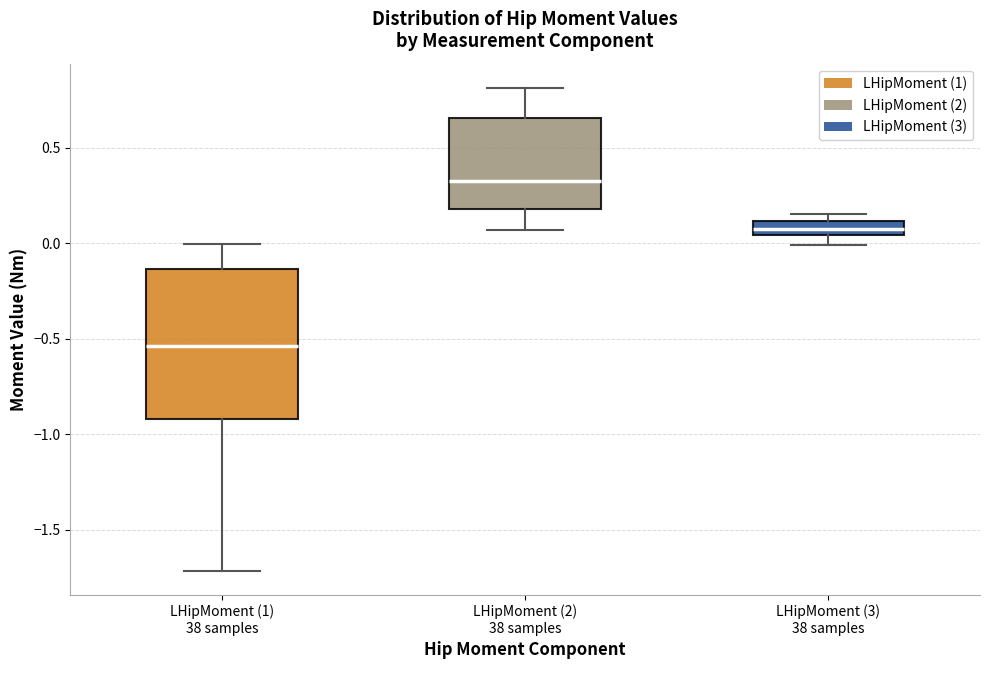

Where does the median line of the box for LHipMoment (1) 38 samples sit on the y-axis? The values are not printed on the chart, so give them approximately, as read against the axis.

-0.55